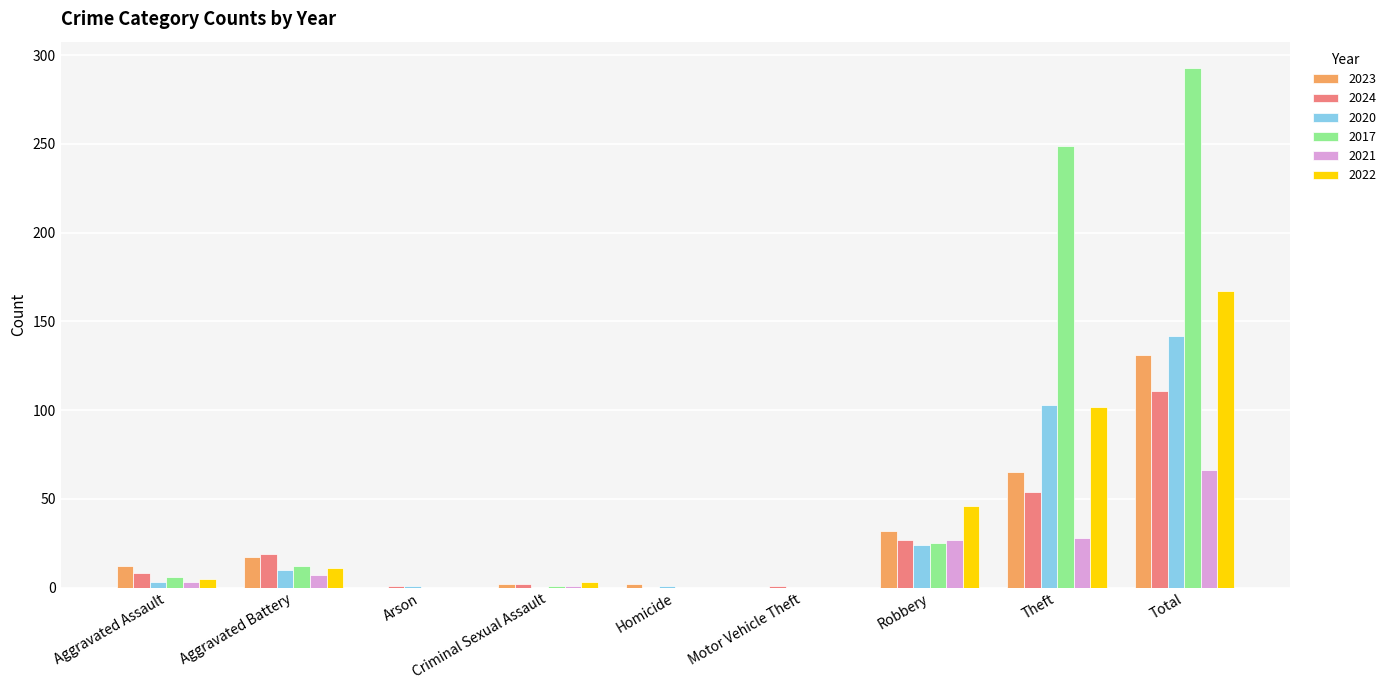

Which category has the highest value in the 2023 series?

Total